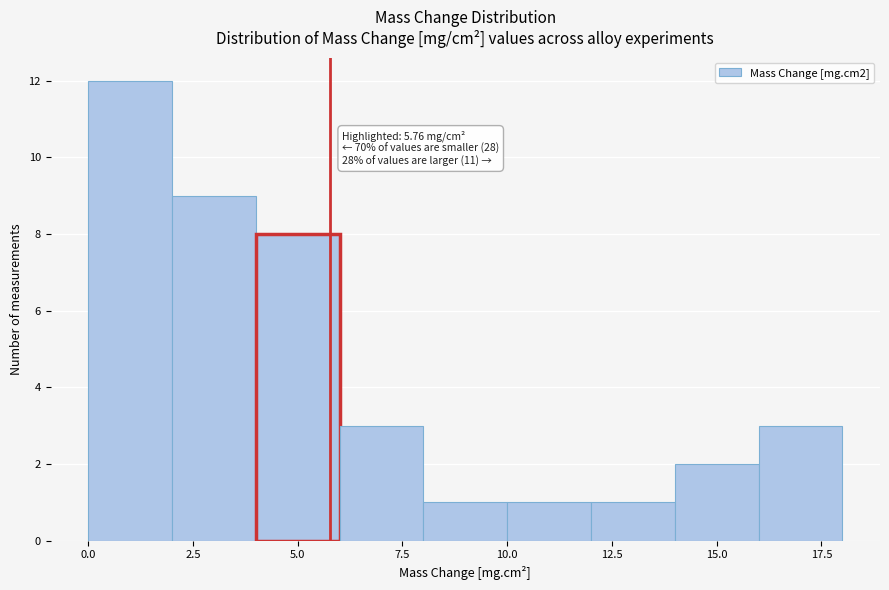

Which range on the x-axis has the tallest bar?

0 to 2